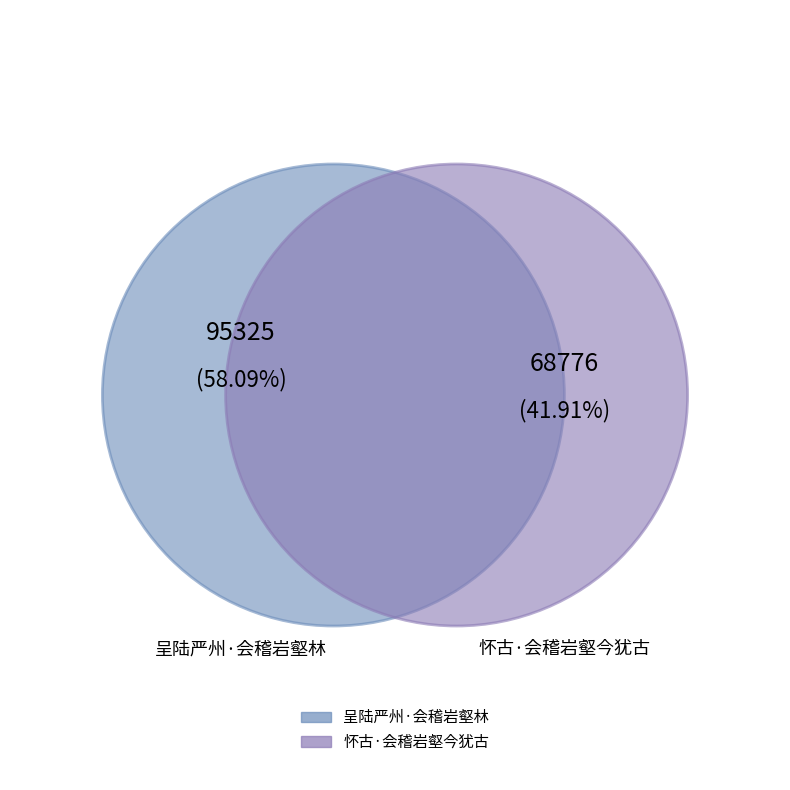

To the nearest percent, what percentage of the pie is 怀古·会稽岩壑今犹古?

42%